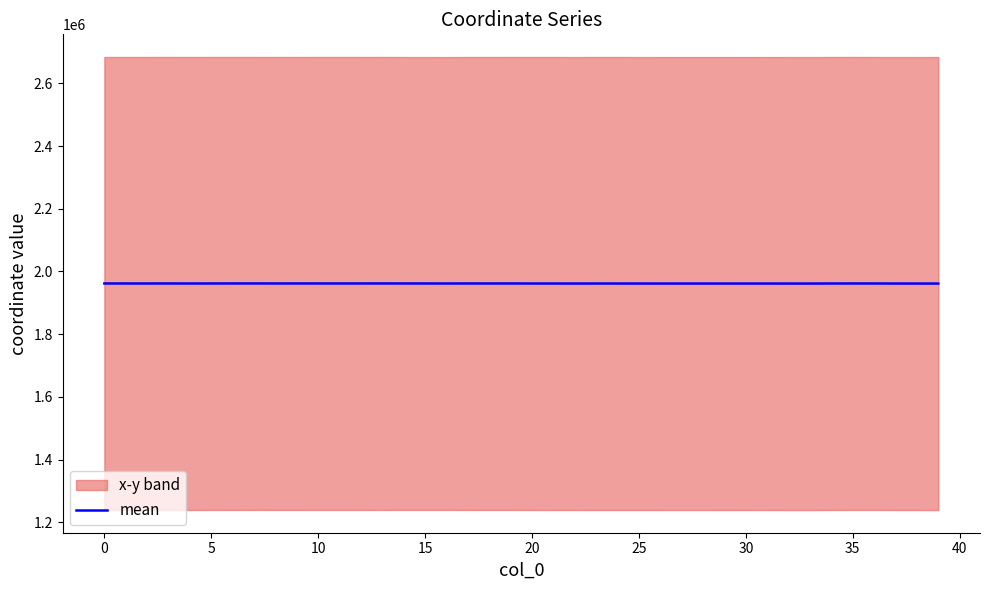

How many data points does each series have?

40